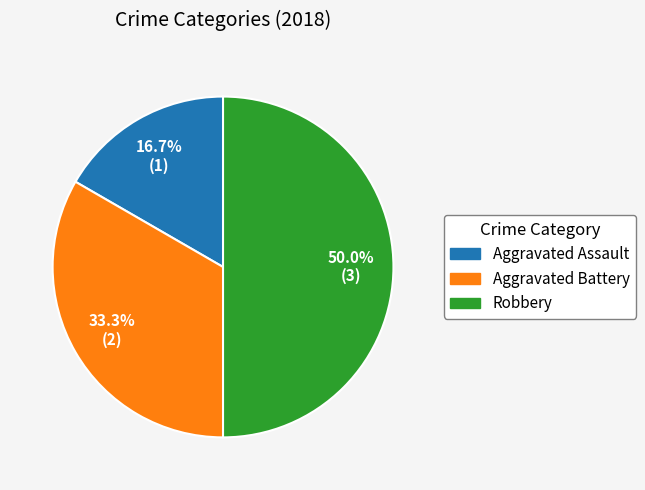

Is it true that Aggravated Assault is 17% of the pie?

True